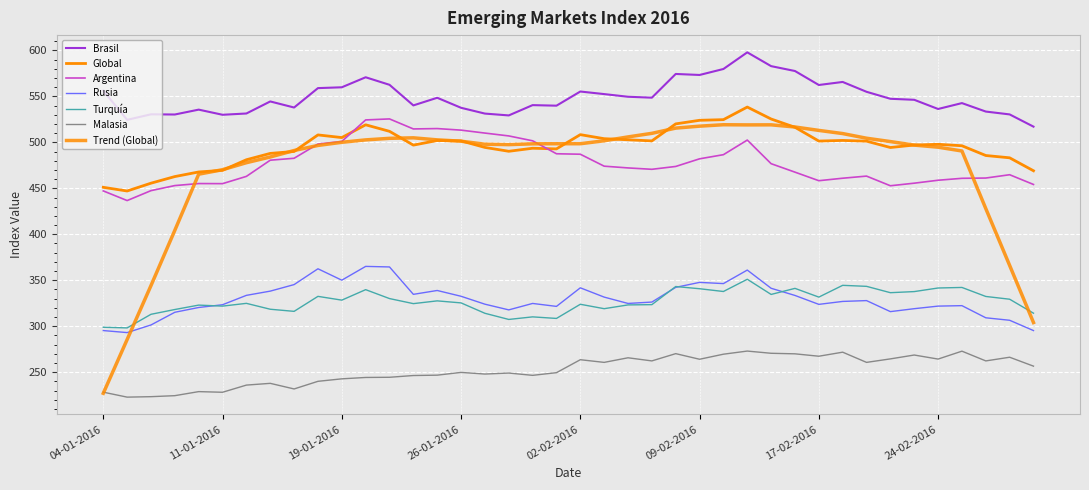

How many lines are shown in the chart?

7